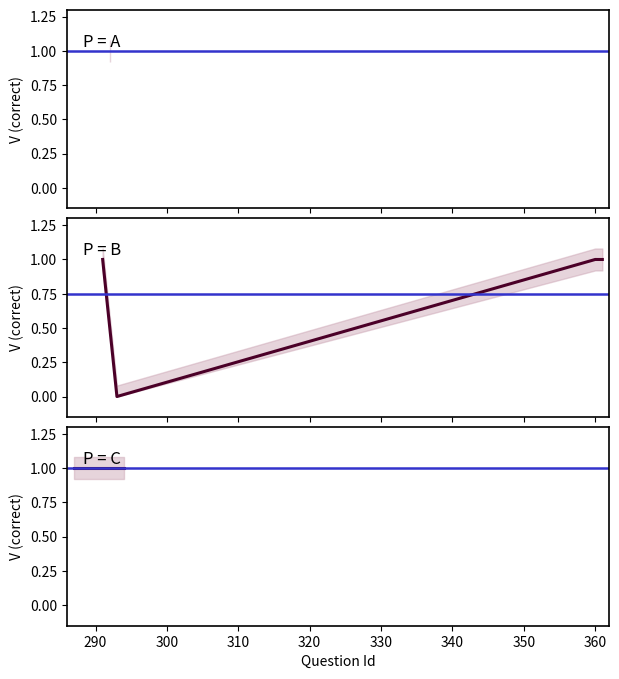

At which category does the data reach its first local valley?

293